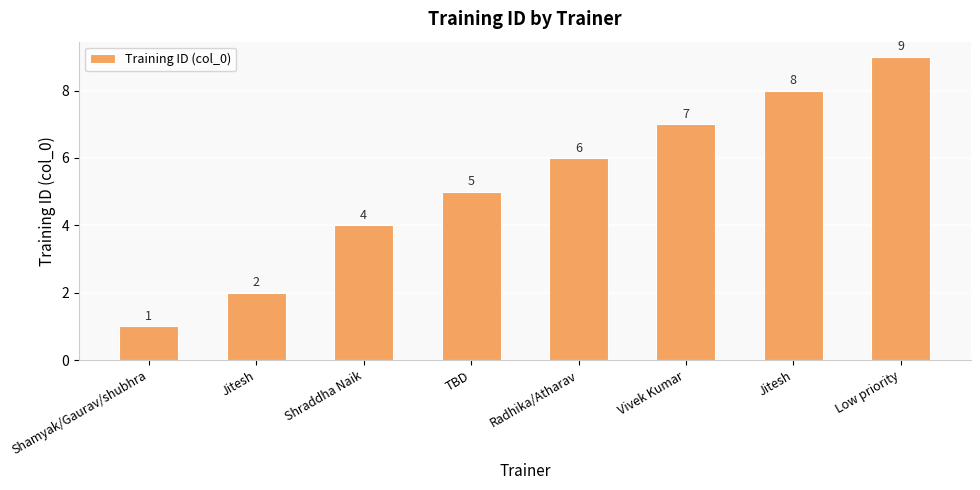

How many series are shown in this chart?

1